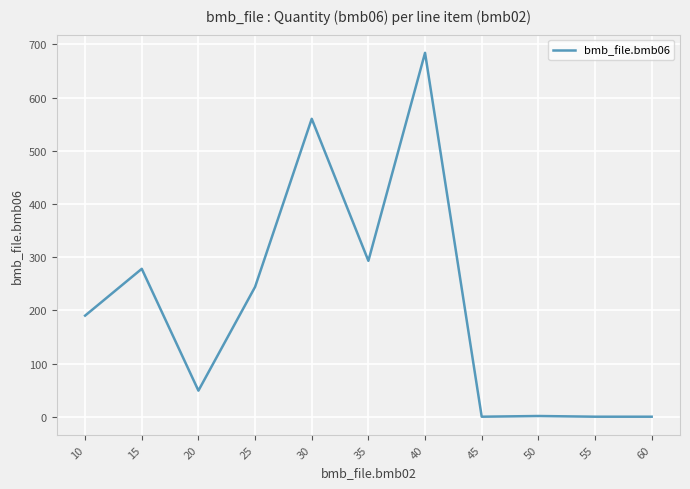

Where is the data nearest to the value 342?

35